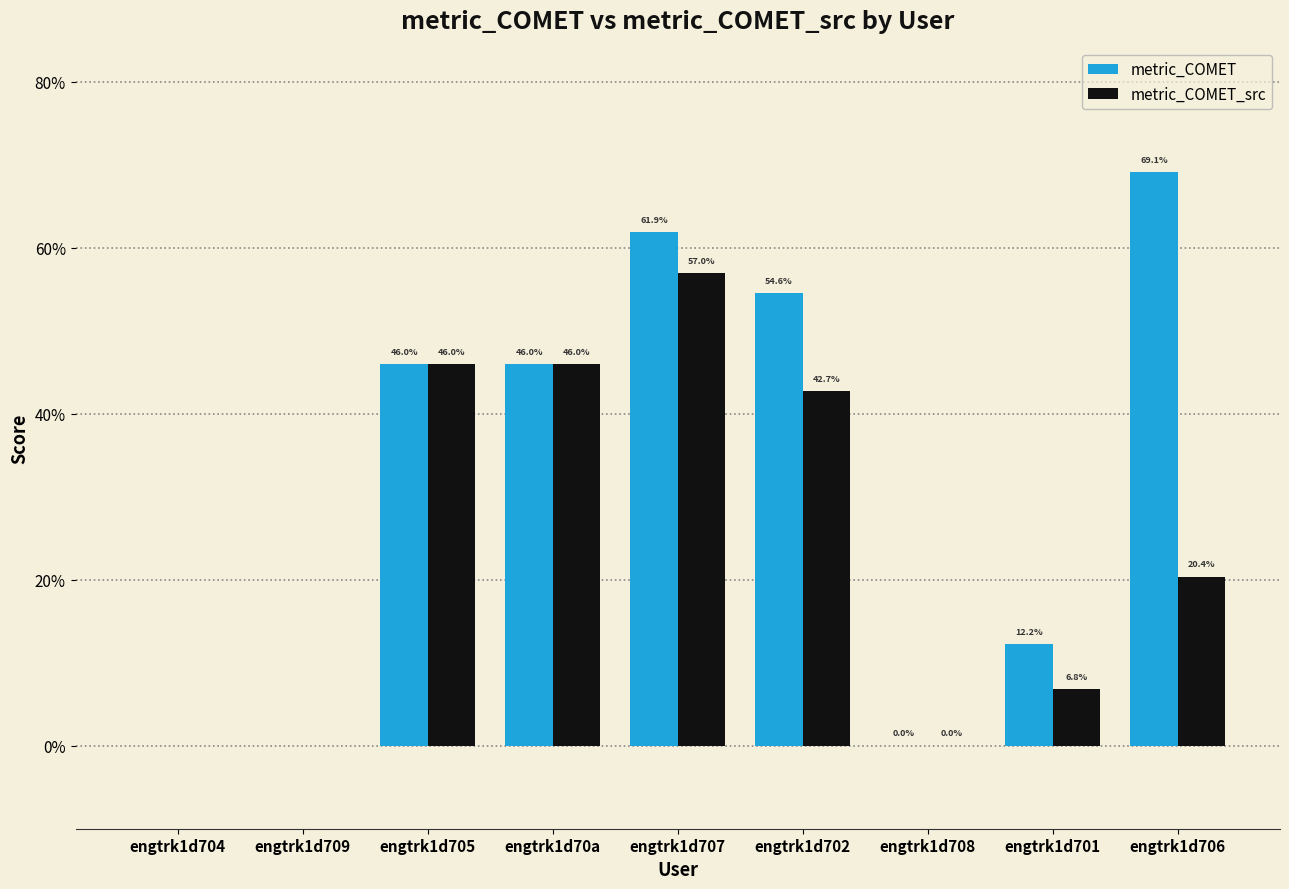

Are the bars grouped side by side (vs. stacked)?

Yes